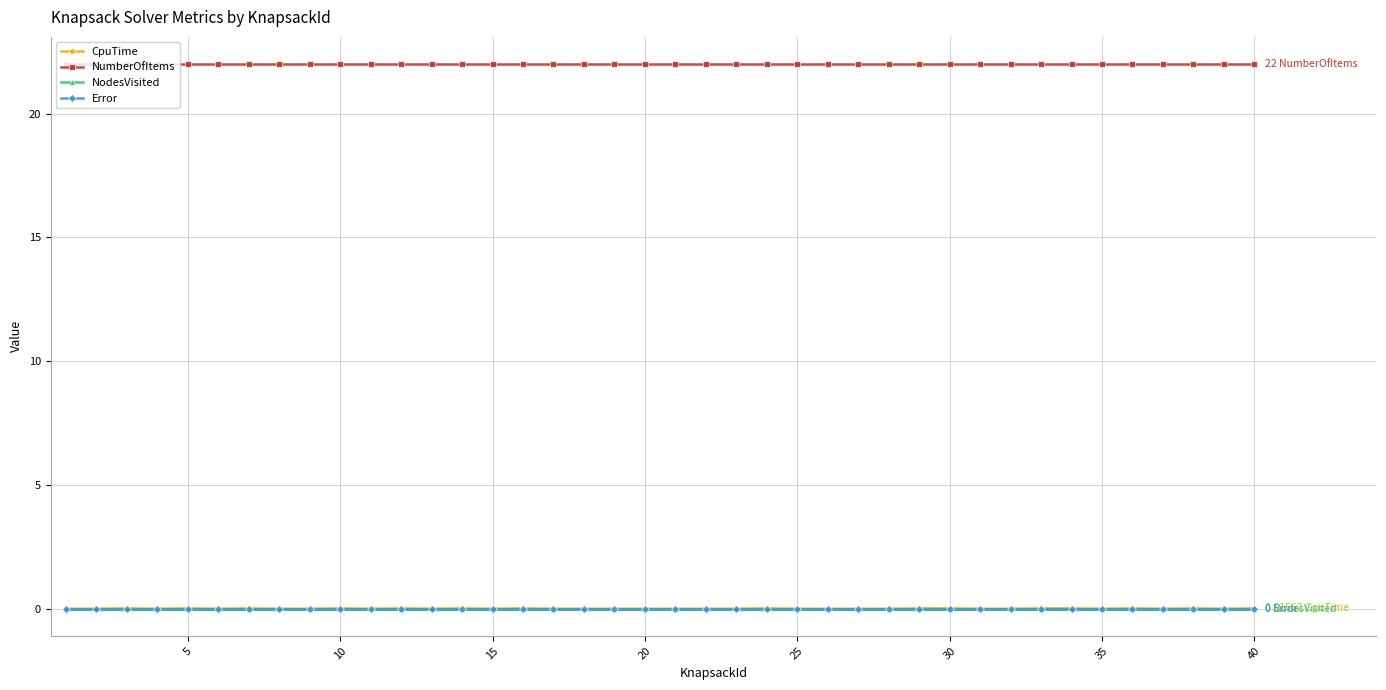

True or false: NumberOfItems has more than 2 interior local peaks.

False